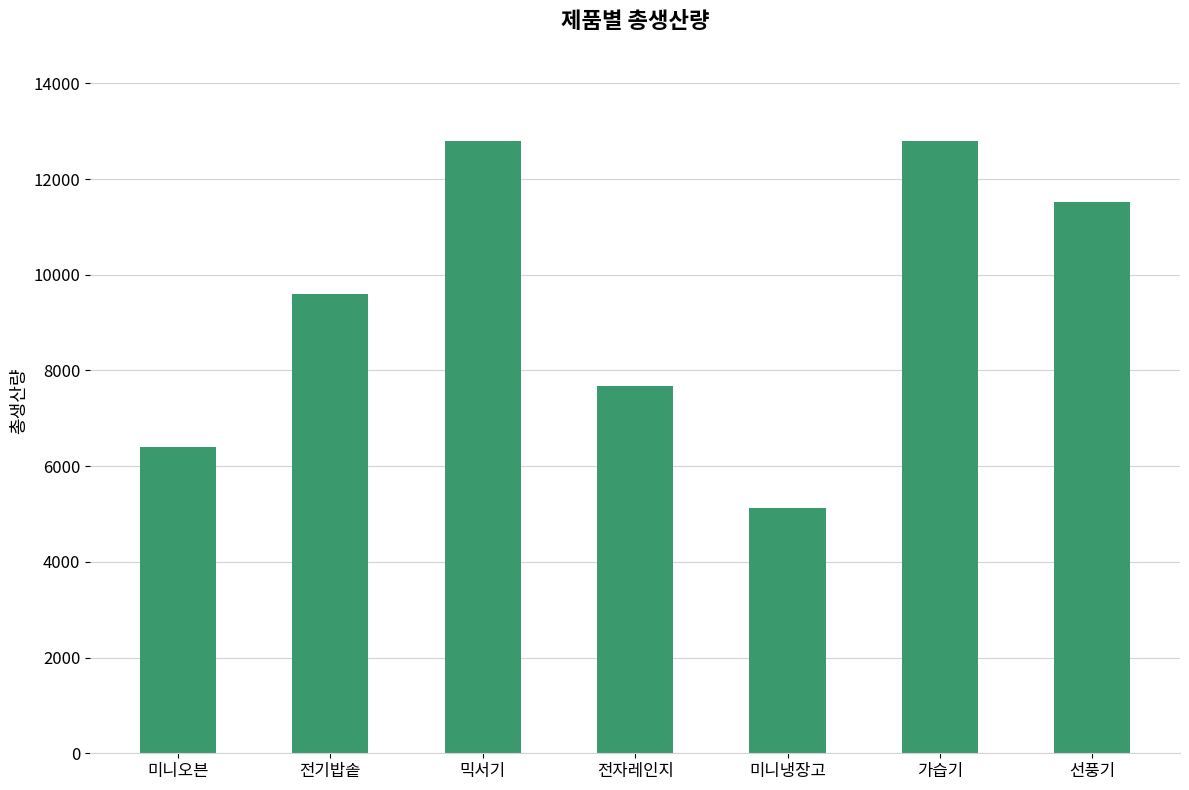

The chart shows a value of 7680 at 전자레인지. True or false?

True